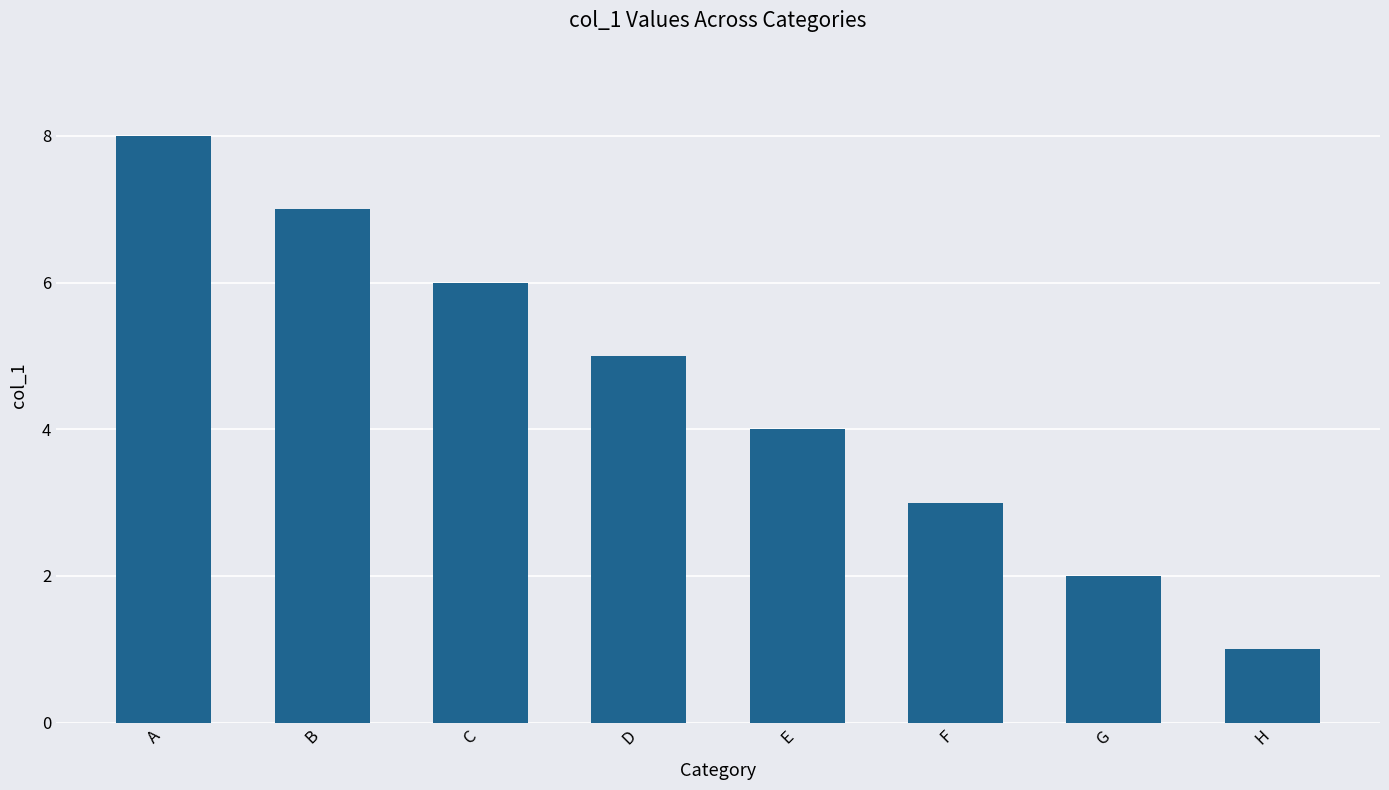

Which label corresponds to the smallest value in the chart?

H